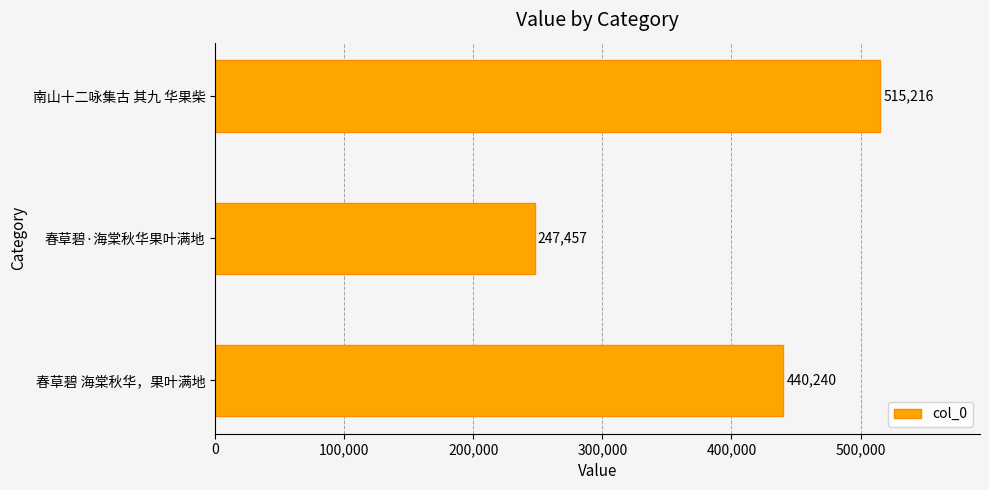

Is it true that the value at 春草碧·海棠秋华果叶满地 is 247457?

True